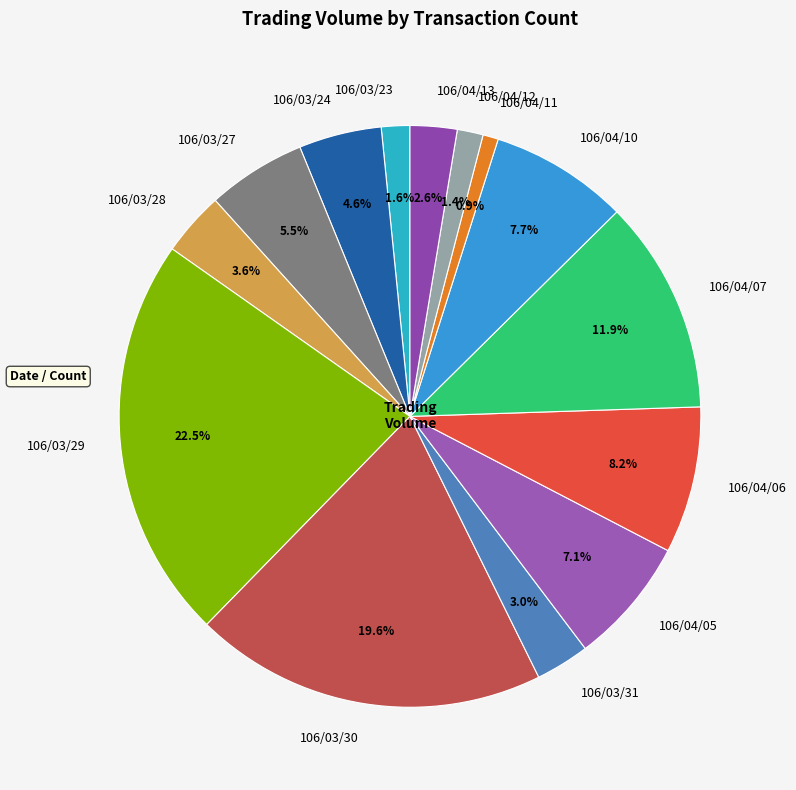

Is there any slice that represents more than half of the pie?

No